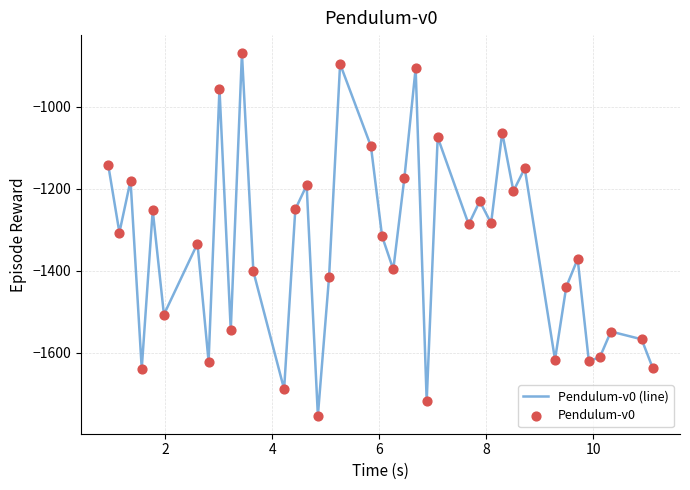

What is the maximum value shown in the chart?

-869.6